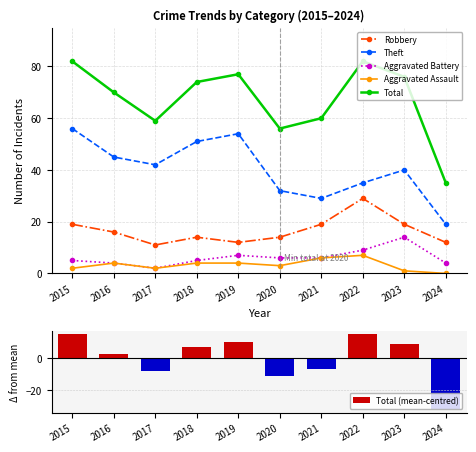

Reading left to right, transcribe all the data shown in this chart.

Robbery: 19.0	16.0	11.0	14.0	12.0	14.0	19.0	29.0	19.0	12.0
Theft: 56.0	45.0	42.0	51.0	54.0	32.0	29.0	35.0	40.0	19.0
Aggravated Battery: 5.0	4.0	2.0	5.0	7.0	6.0	6.0	9.0	14.0	4.0
Aggravated Assault: 2.0	4.0	2.0	4.0	4.0	3.0	6.0	7.0	1.0	0.0
Total: 82.0	70.0	59.0	74.0	77.0	56.0	60.0	82.0	76.0	35.0
Total (mean-centred): 14.9	2.9	-8.1	6.9	9.9	-11.1	-7.1	14.9	8.9	-32.1